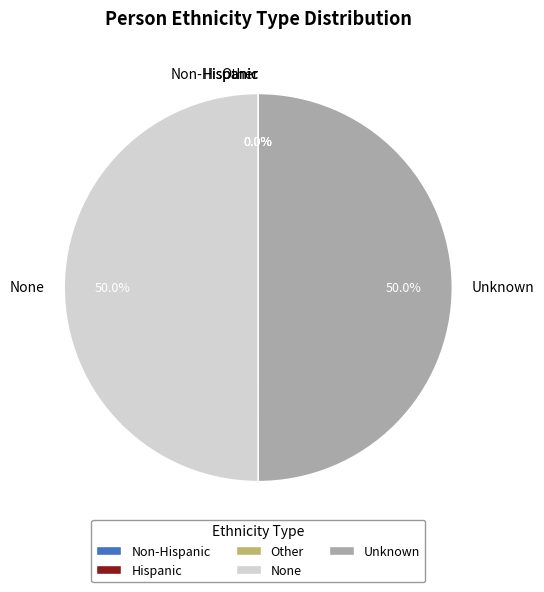

What portion of the pie excludes Unknown?

50.0%